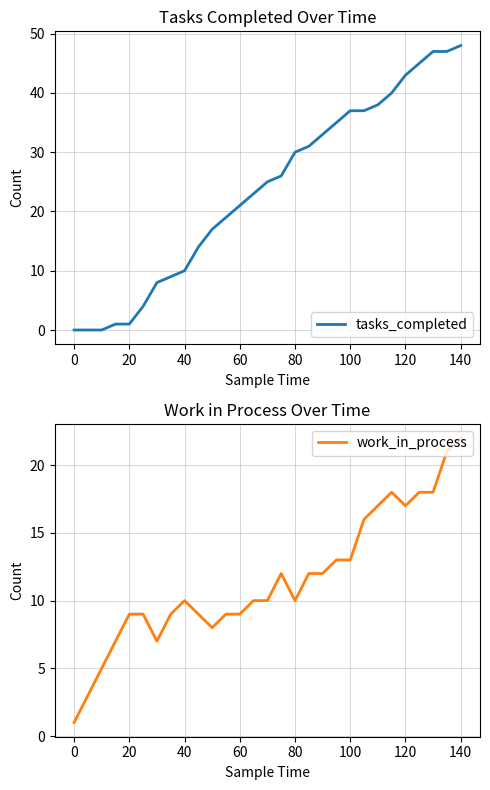

At which label does work_in_process reach its peak?

140